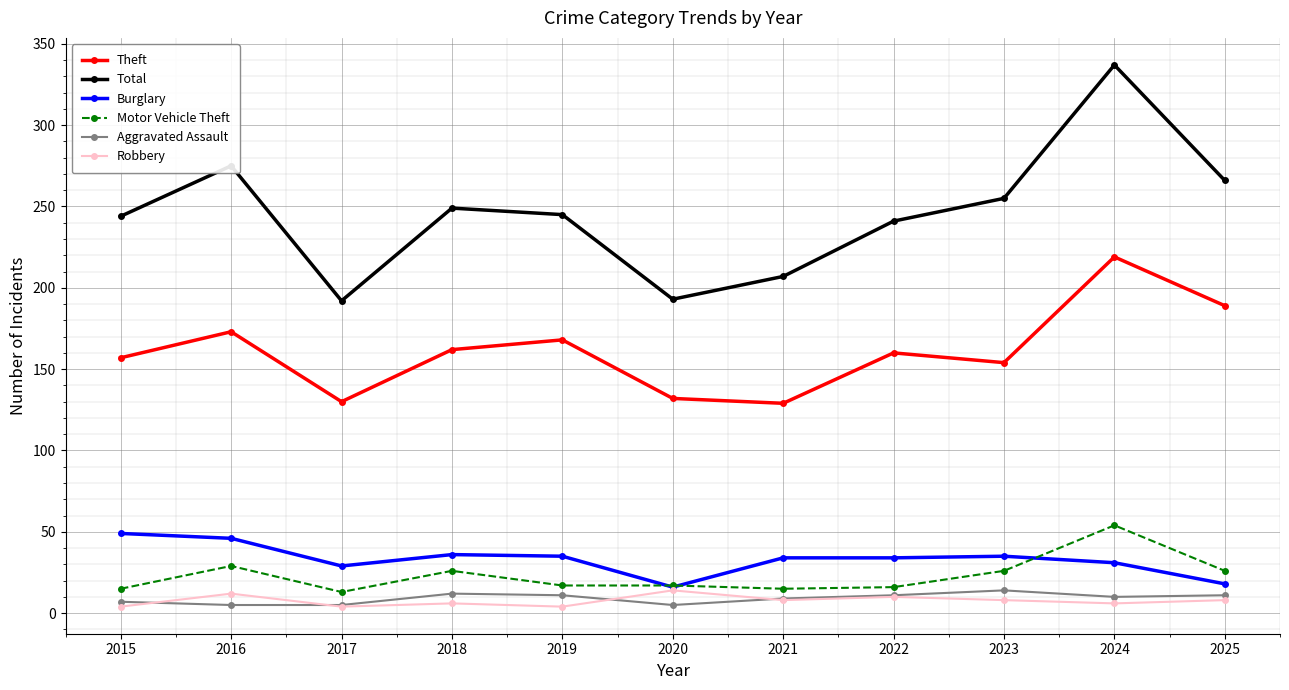

Count the Aggravated Assault values in the range 5 to 11.

9